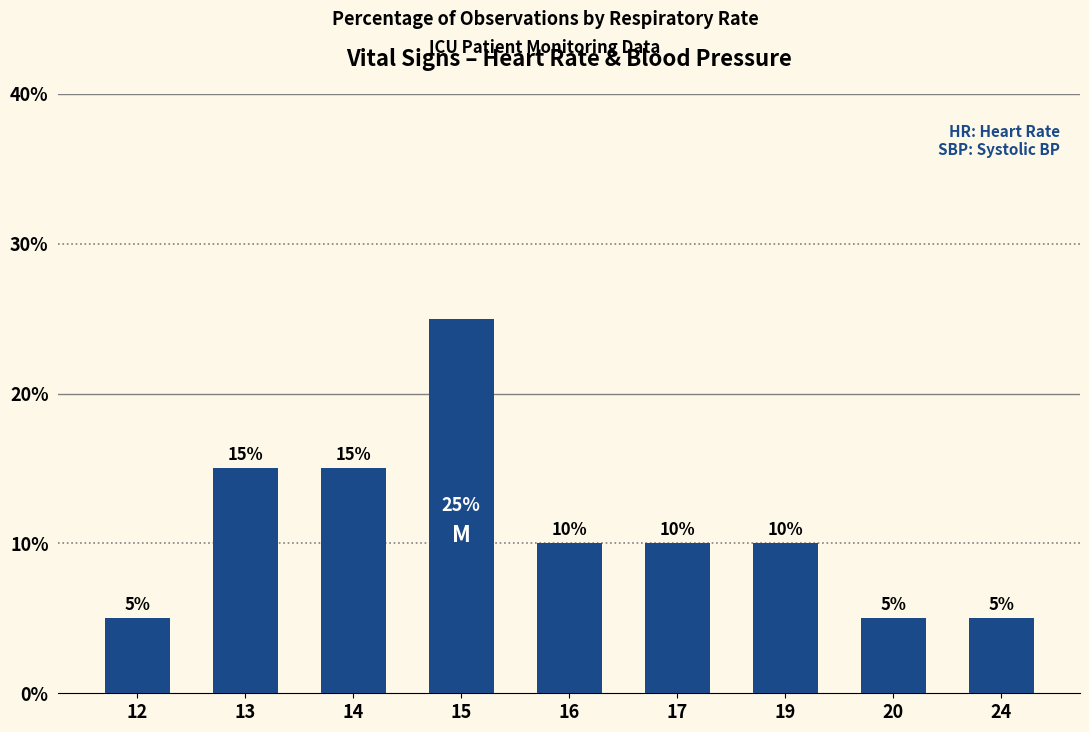

What is the minimum value shown in the chart?

5